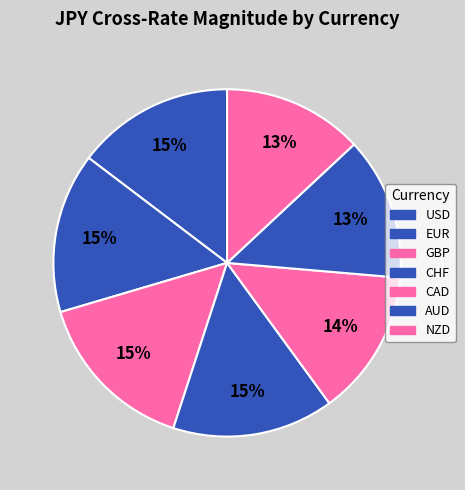

How many segments does this pie chart have?

7